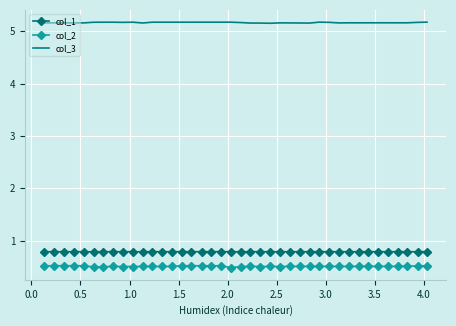

Count the col_2 values in the range 0 to 1.

40